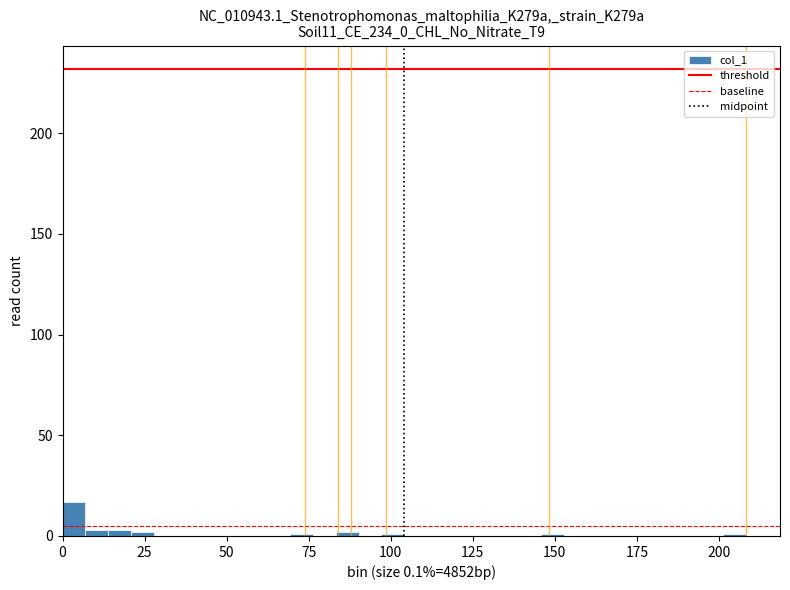

Around what value on the x-axis is the tallest bar? Give the approximate position of its centre, as read against the axis.

5